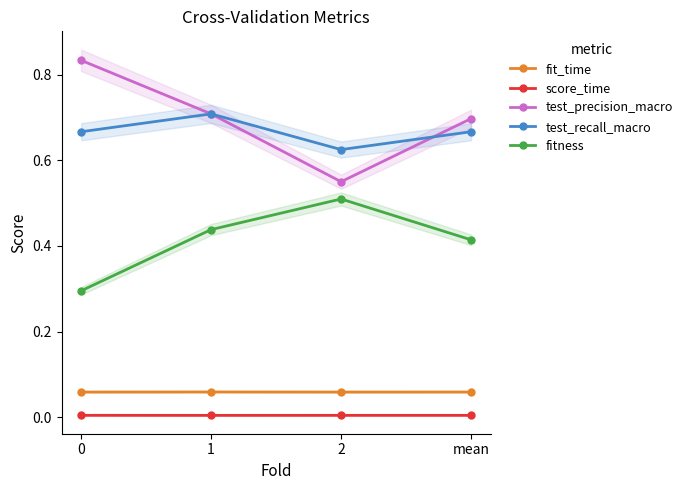

What is the difference between the test_precision_macro values at mean and 0?

0.1